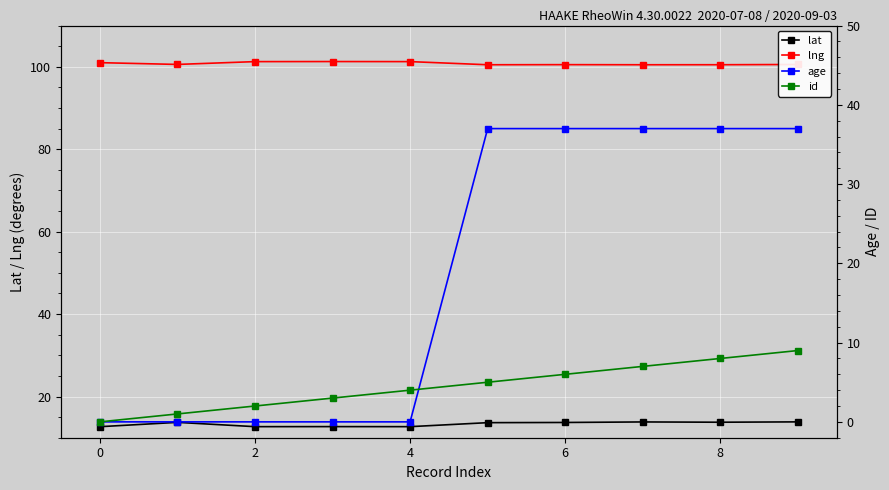

True or false: lng and lat intersect in this chart.

False